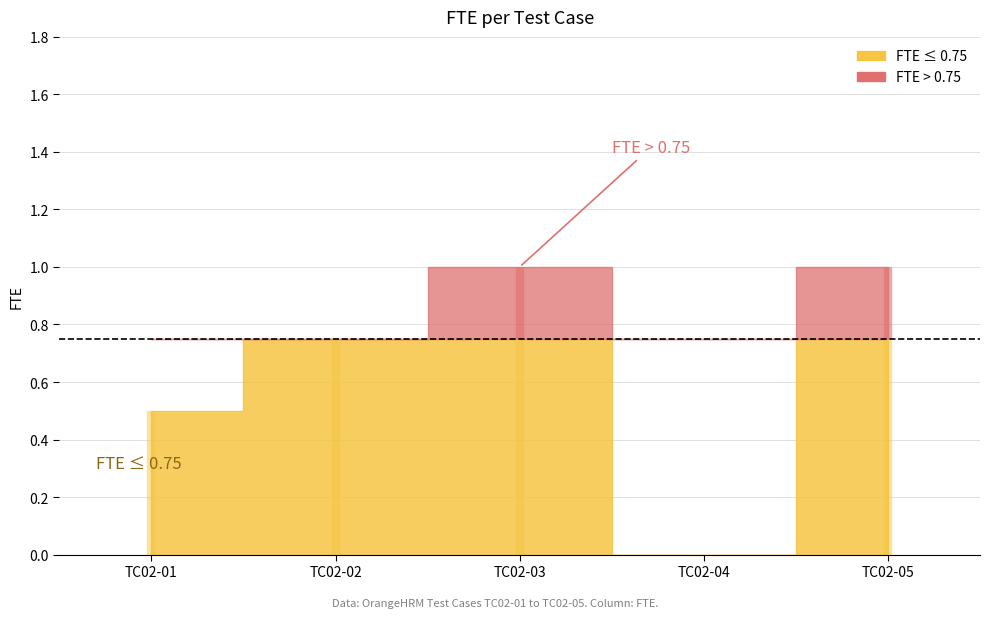

How many interior local valleys (lower than both neighbors) does the data have?

1